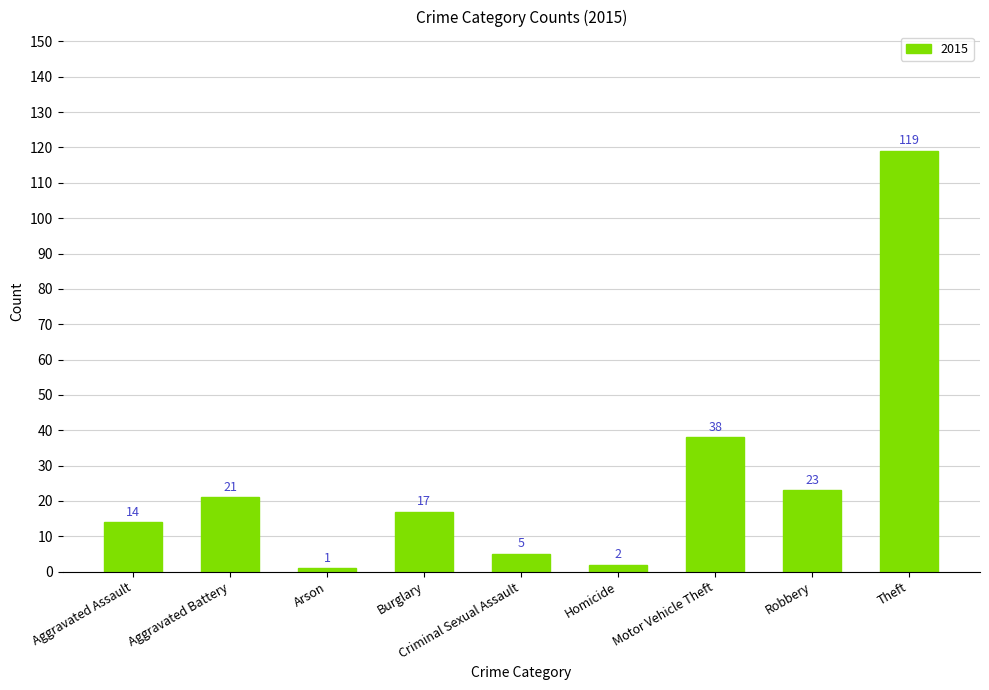

Rank the categories by value from highest to lowest.

Theft, Motor Vehicle Theft, Robbery, Aggravated Battery, Burglary, Aggravated Assault, Criminal Sexual Assault, Homicide, Arson